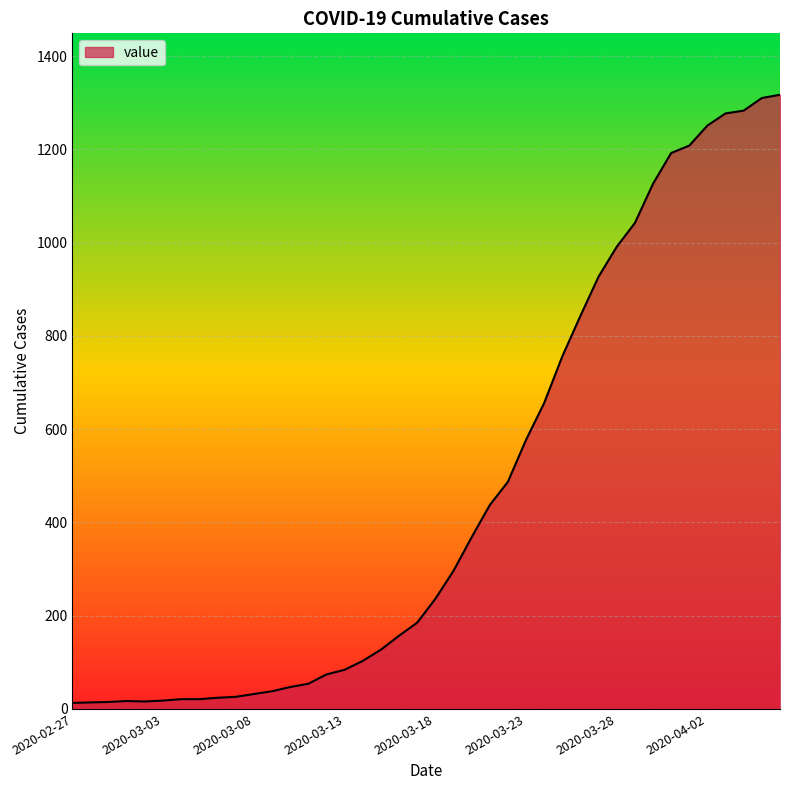

What is the greatest value displayed?

1317